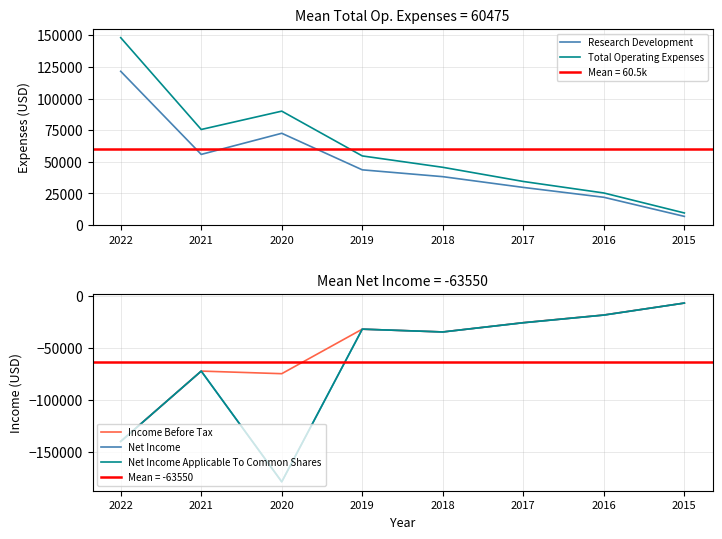

True or false: Research Development and Net Income cross at least once.

False